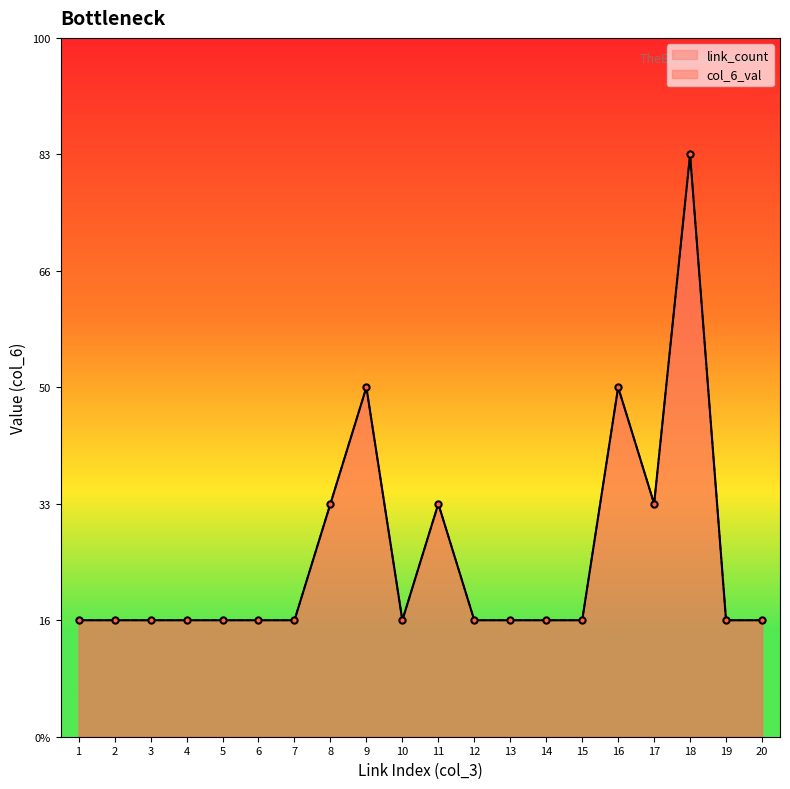

True or false: link_count and col_6_val cross at least once.

False